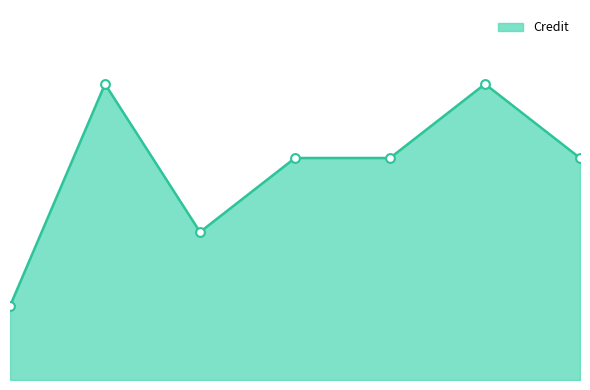

Does the chart have visible grid lines?

No